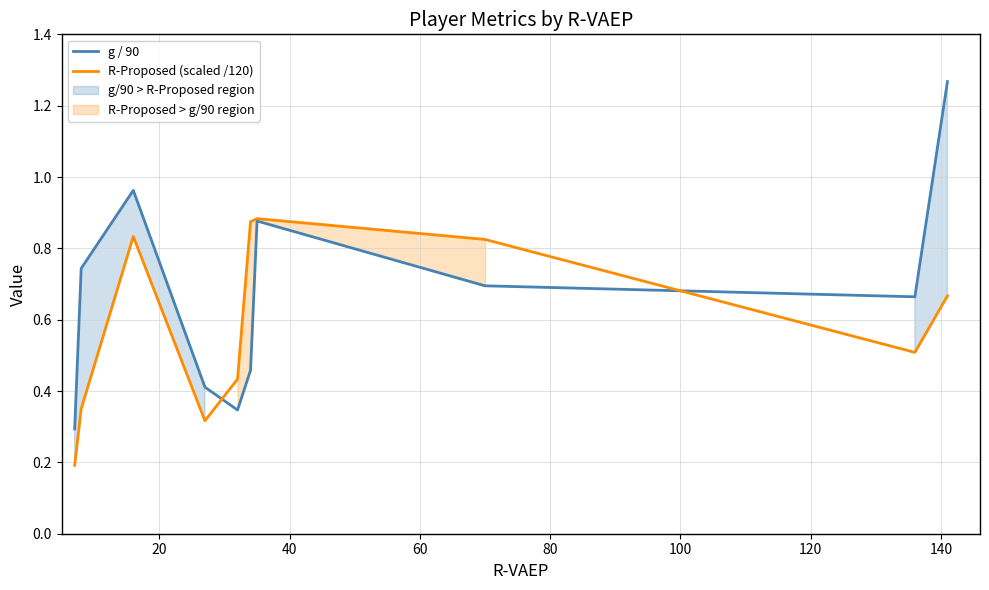

How many intersections are there between g / 90 and R-Proposed (scaled /120)?

2